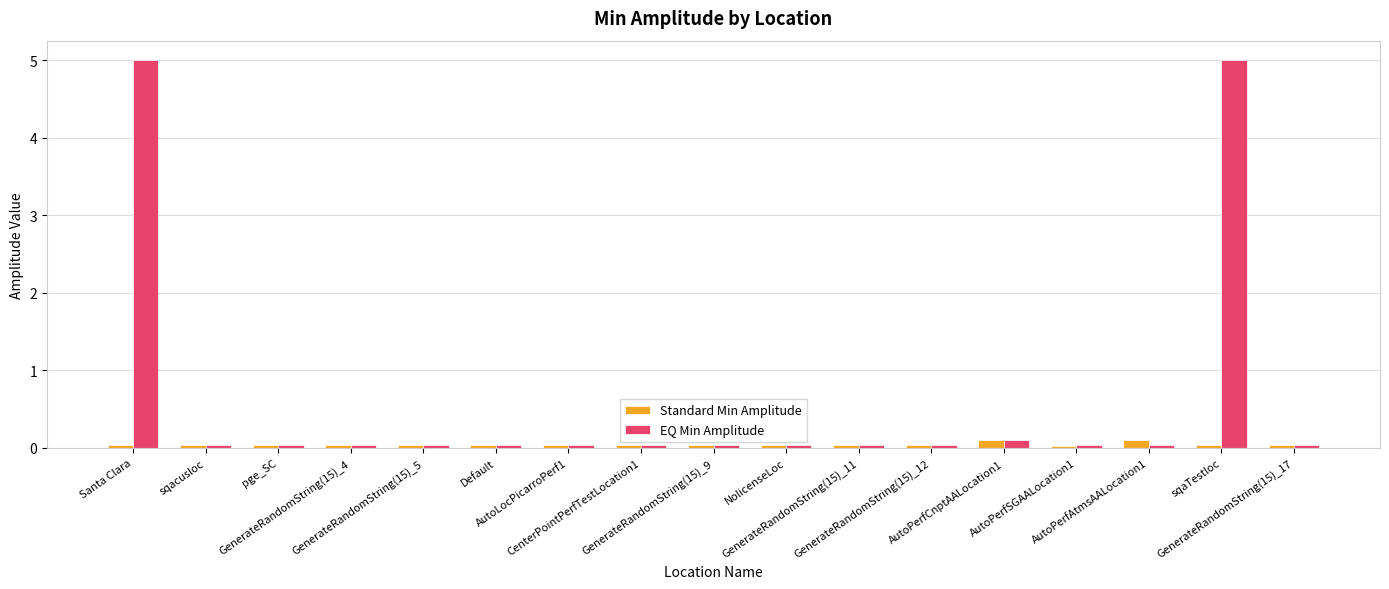

What is the label of the 11th bar from the left?

GenerateRandomString(15)_11